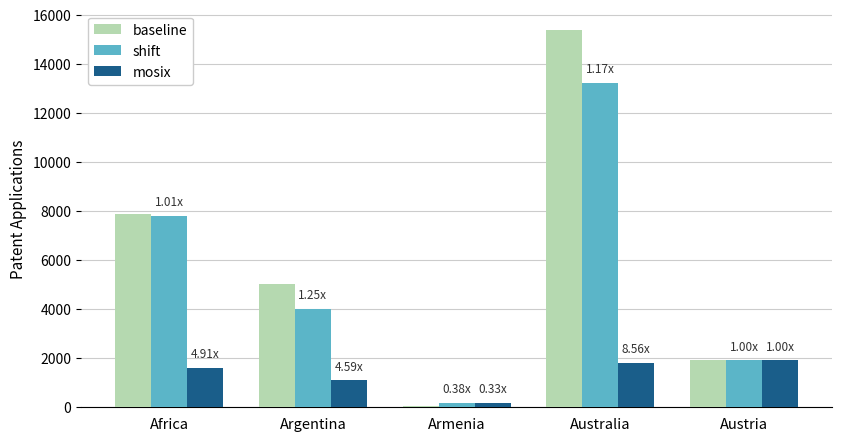

Reading right to left, list all the values displayed in this chart.

baseline: Austria=1910	Australia=15398	Armenia=62	Argentina=5035	Africa=7892
shift: Austria=1909	Australia=13221	Armenia=162	Argentina=4012	Africa=7787
mosix: Austria=1909	Australia=1797	Armenia=187	Argentina=1097	Africa=1609